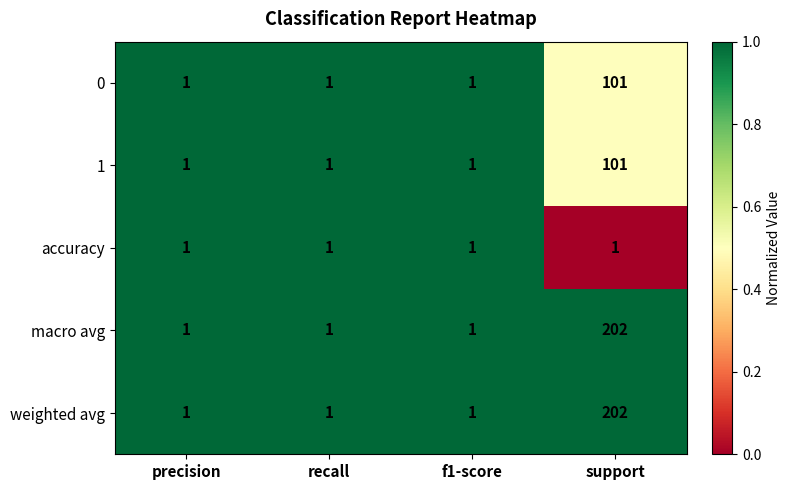

The 0 series shows 1 at f1-score. True or false?

True